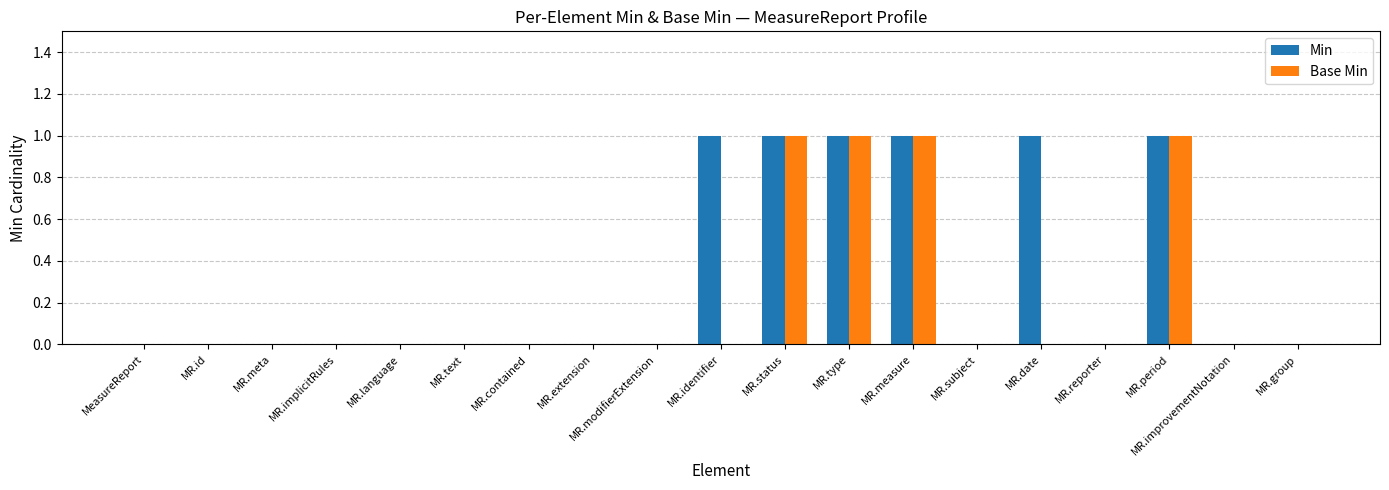

Is the value of Base Min at MR.reporter greater than the value of Min at MR.measure?

No